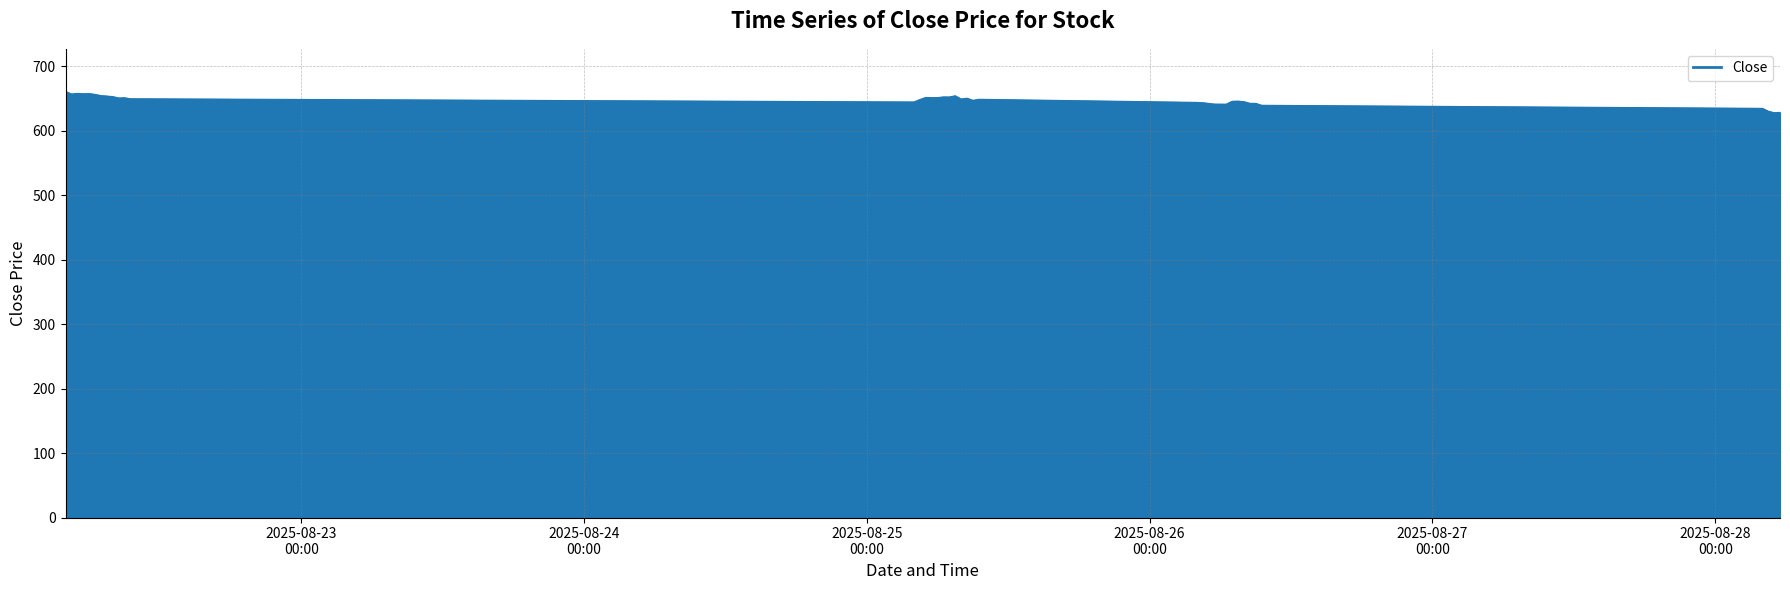

What is the difference between the maximum and minimum values?

33.0